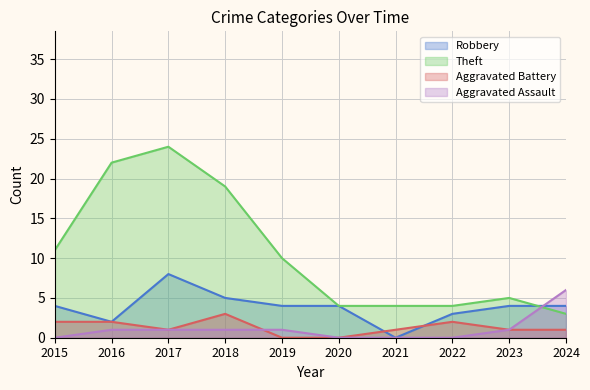

Which series changed the most between 2020 and 2023?

Theft